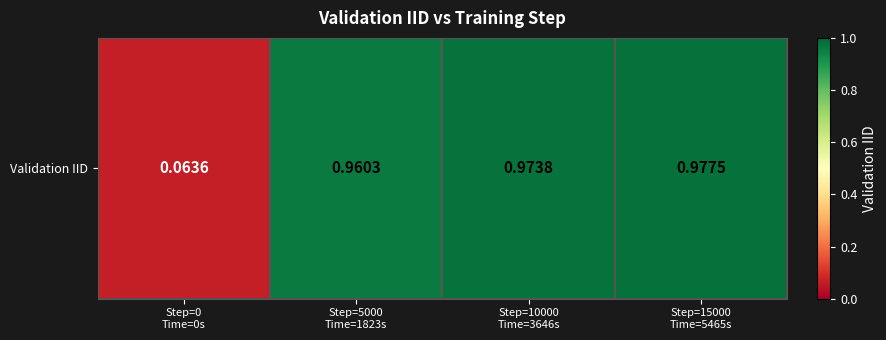

Is it true that the value at Step=10000
Time=3646s is 0.3?

False